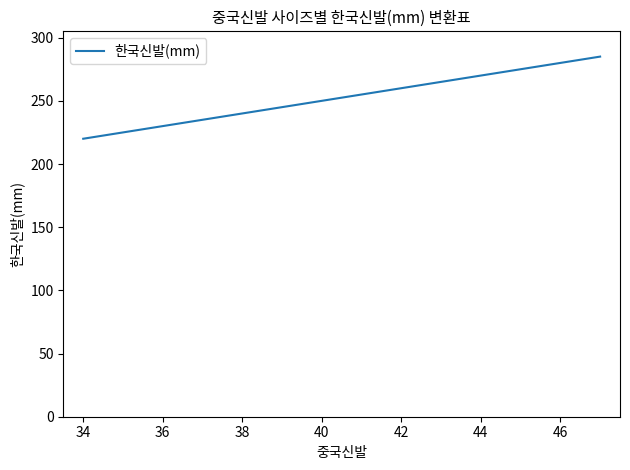

What is the maximum value shown in the chart?

285